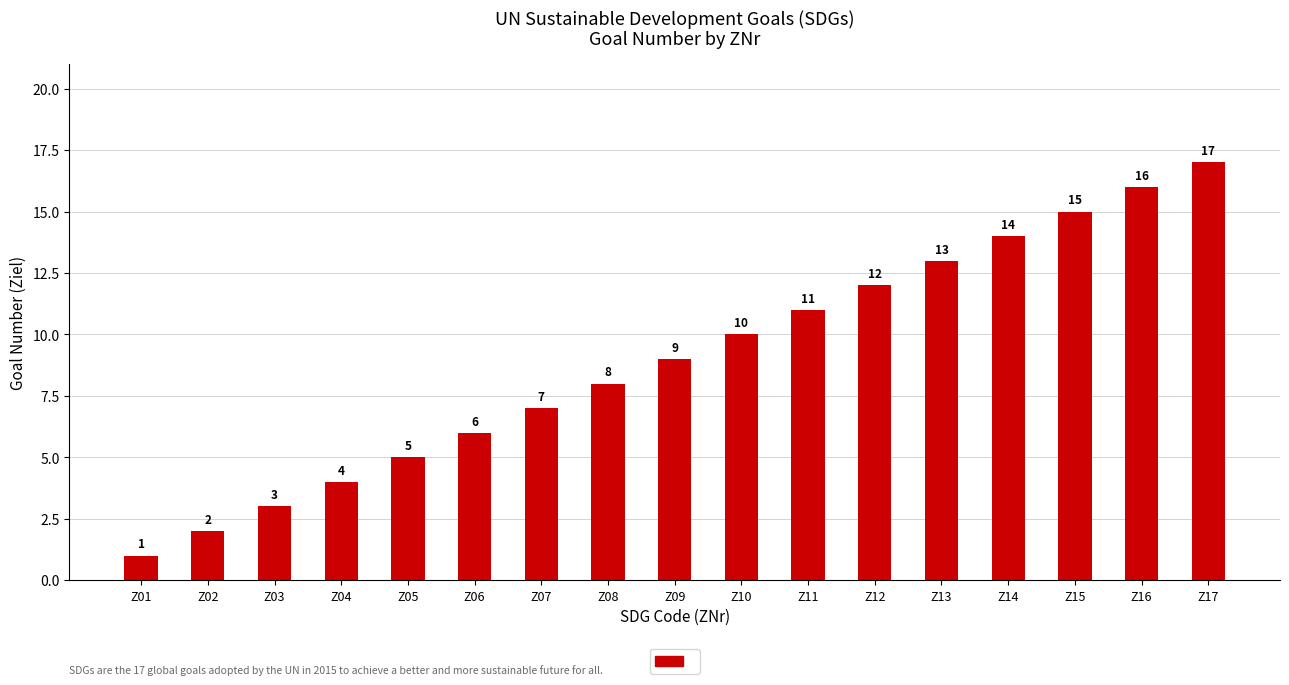

Are the bars horizontal?

No